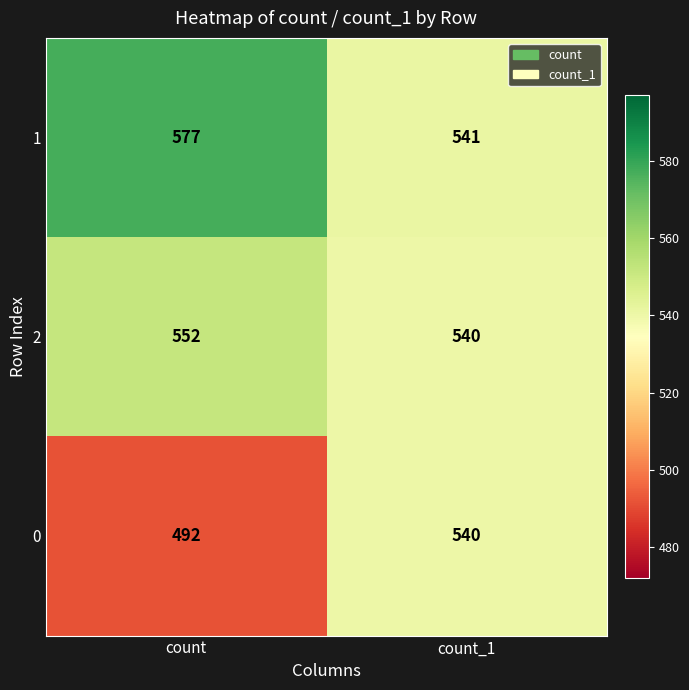

Reading left to right, extract all data points from this chart.

1: count=577	count_1=541
2: count=552	count_1=540
0: count=492	count_1=540